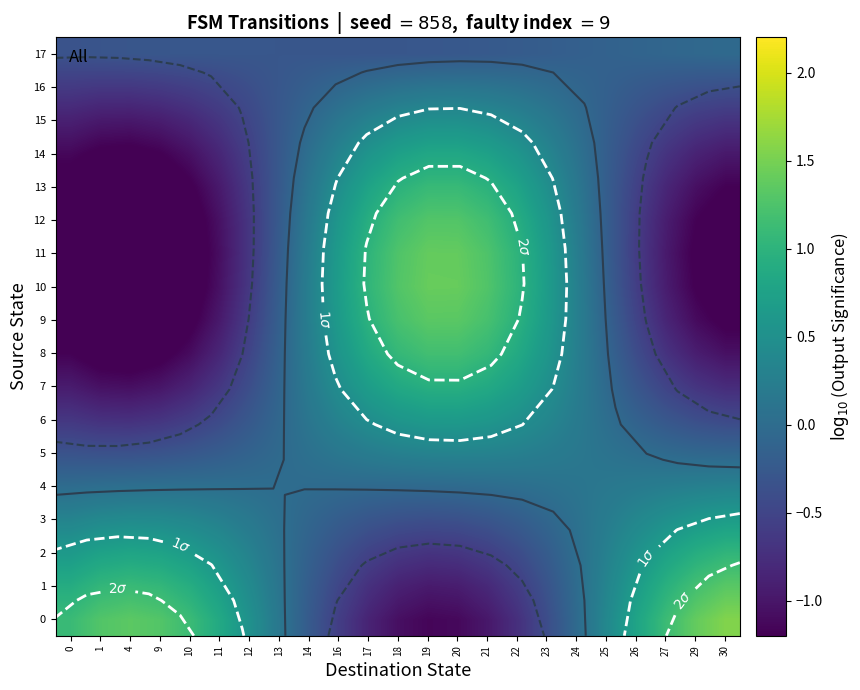

Which series changed the most between 20 and 30?

11